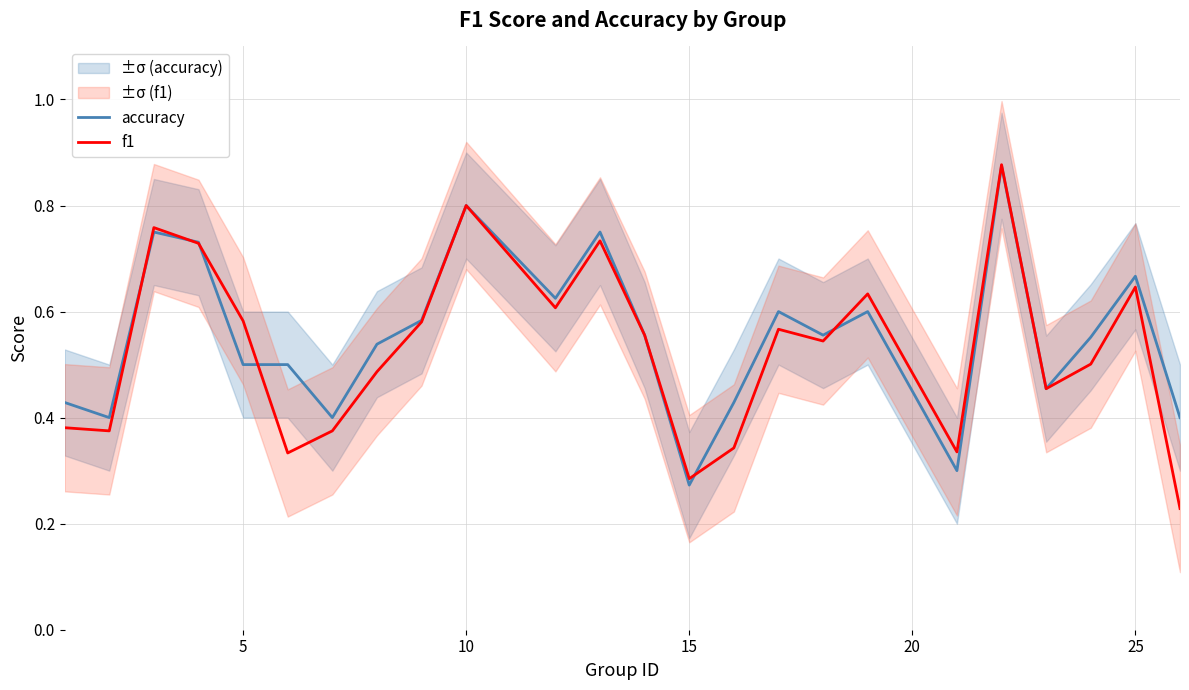

At which label is accuracy closest to 0?

15